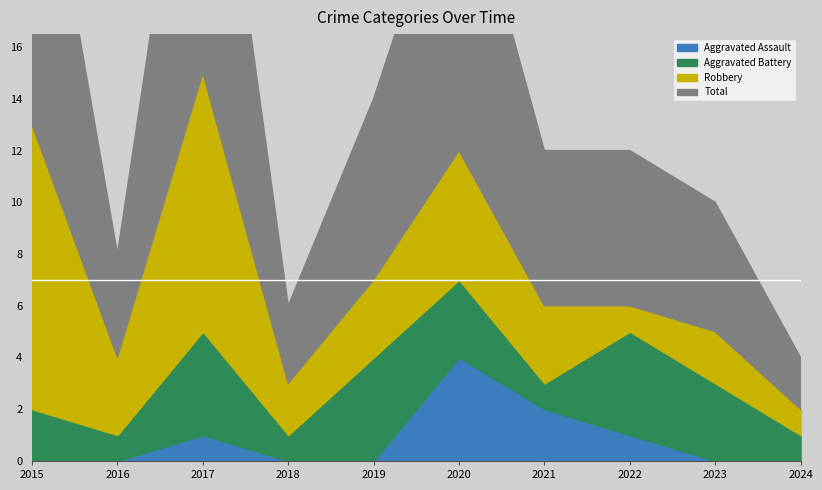

True or false: Aggravated Assault and Total intersect in this chart.

False